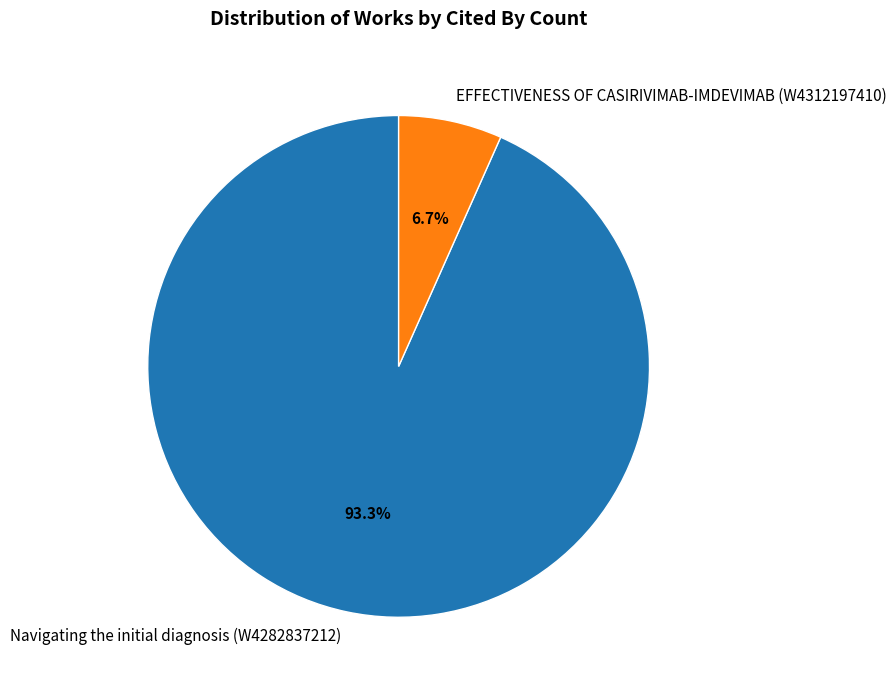

How many slices are in this pie chart?

2